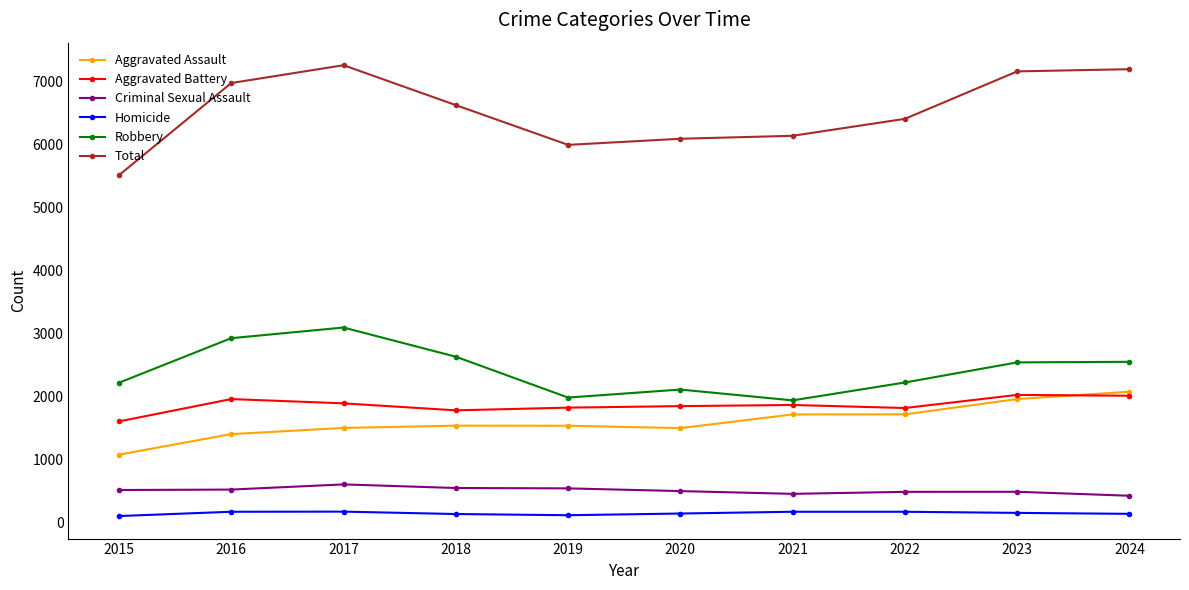

At which category does Total reach its first local peak?

2017